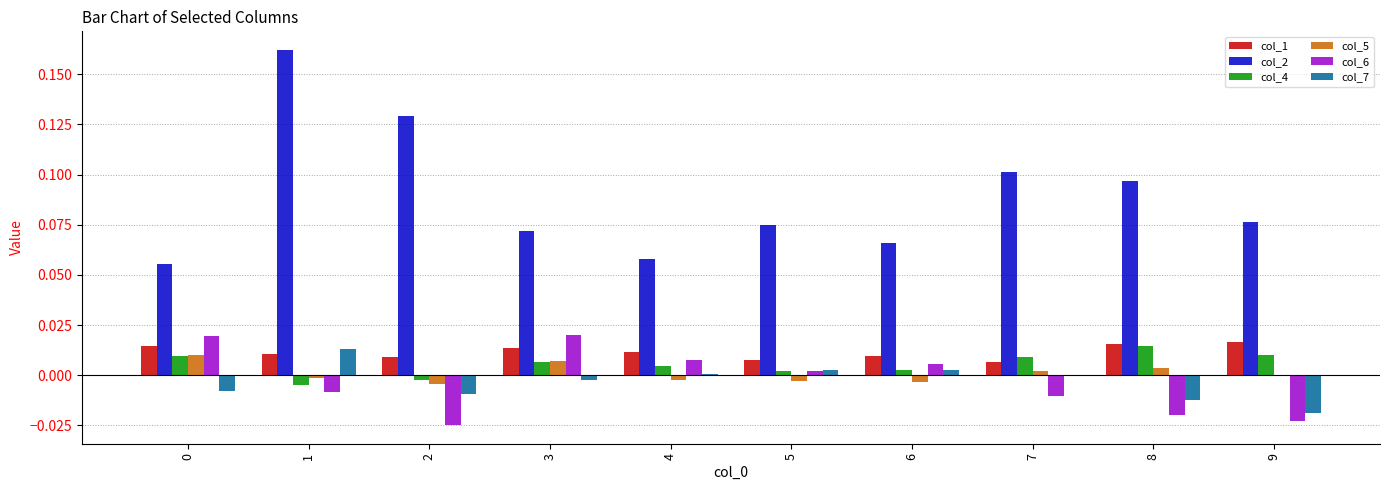

Count the number of data series in this chart.

6